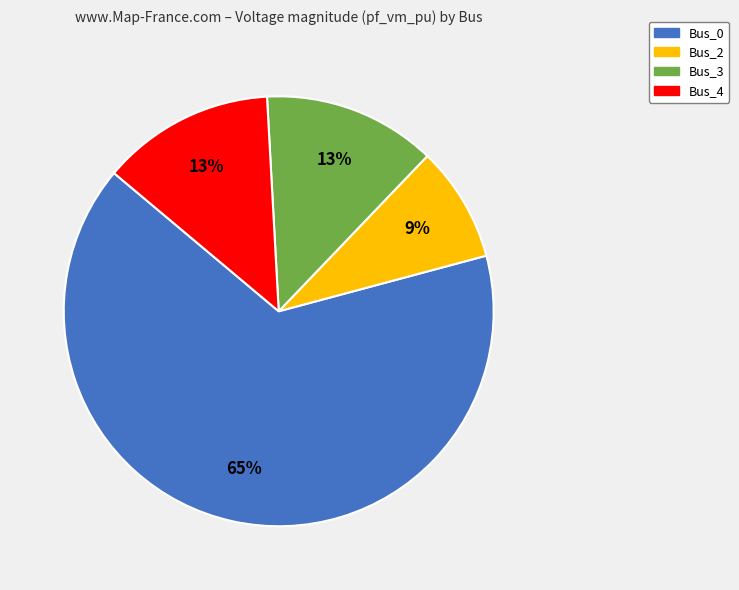

To the nearest percent, what portion does Bus_4 represent?

13%